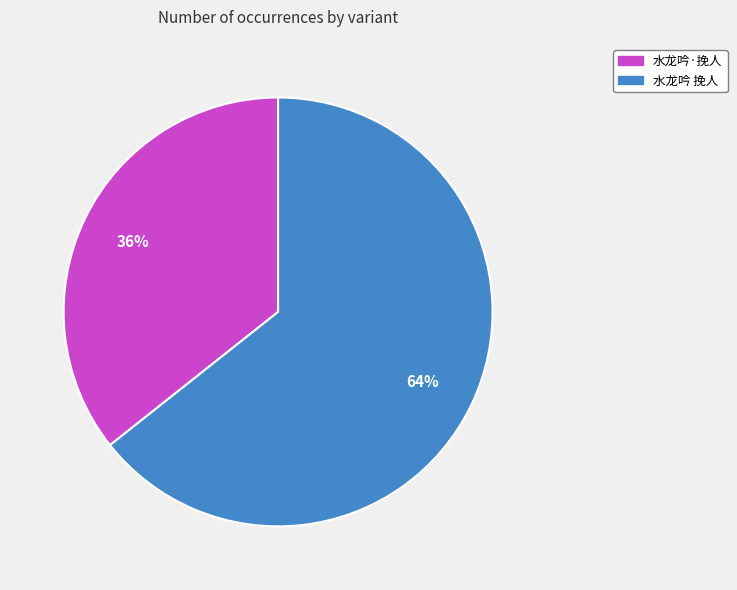

Is 水龙吟·挽人 the majority of the pie?

No